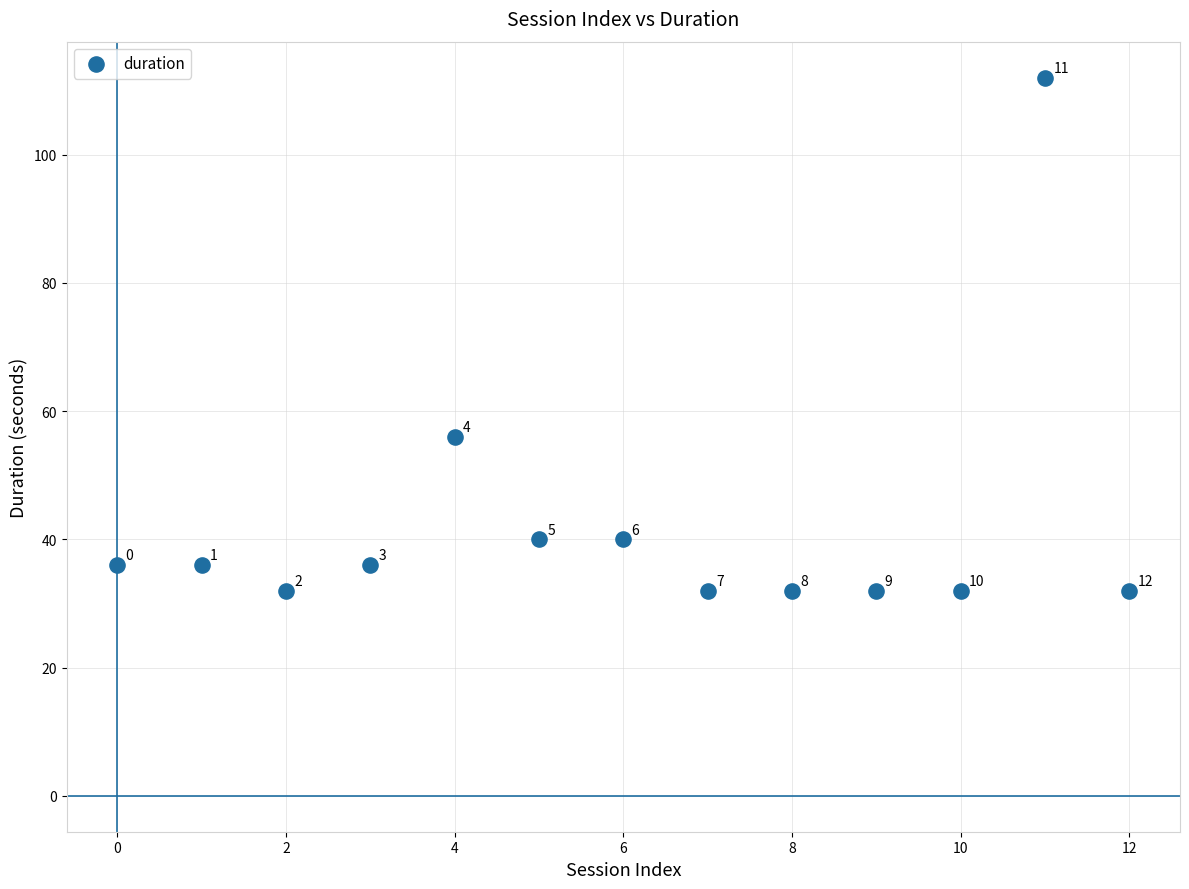

What Y value in the scatter plot is closest to 72?

56